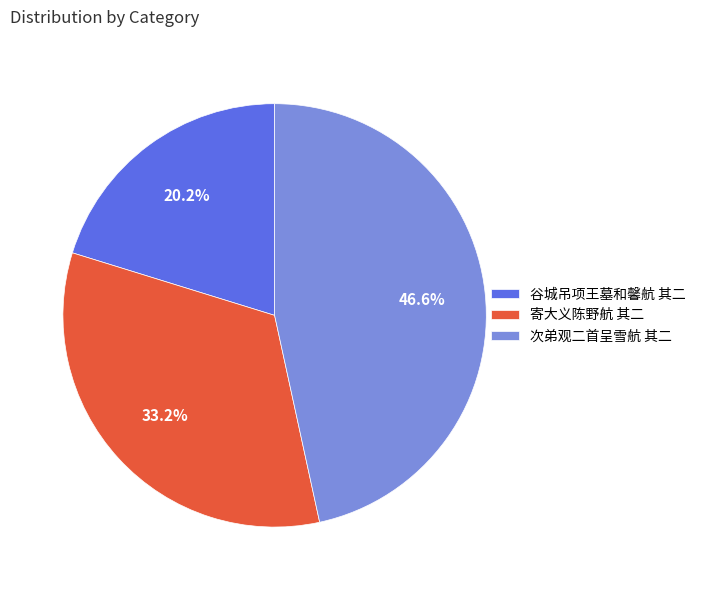

To the nearest percent, what is the combined percentage of 次弟观二首呈雪航 其二 and 寄大义陈野航 其二?

80%